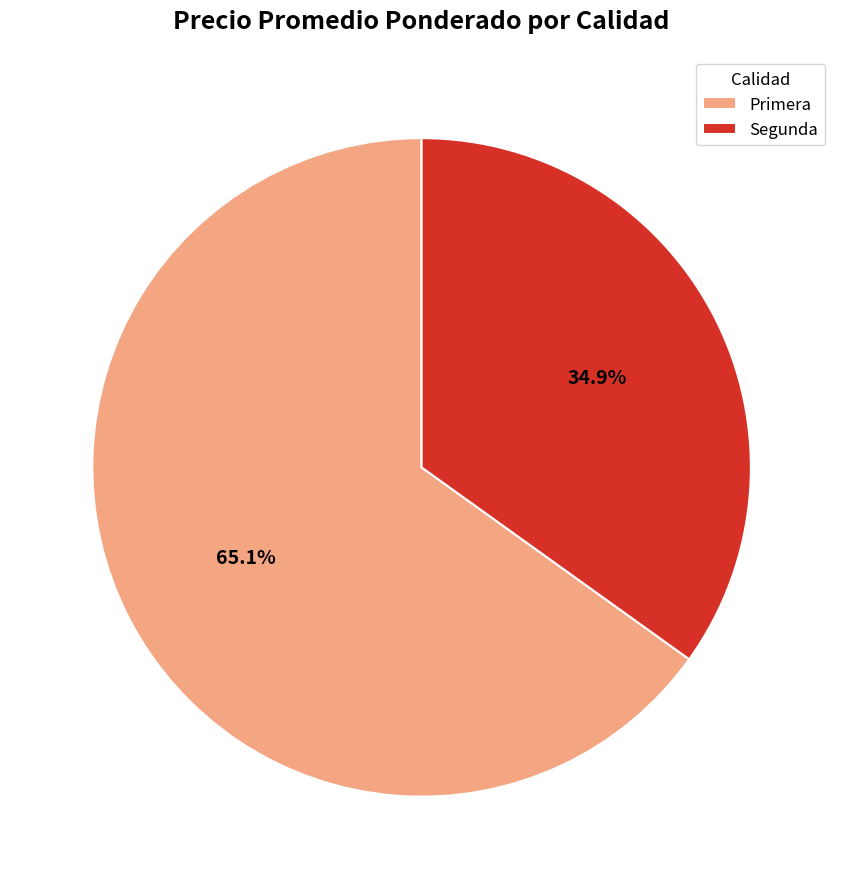

To the nearest percent, what percentage of the pie is Primera?

65%